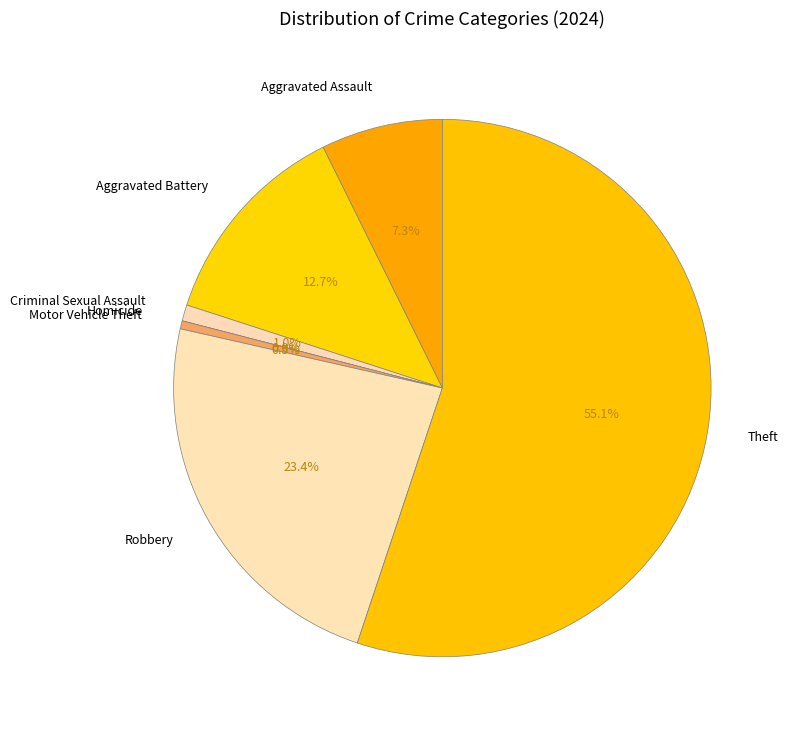

Rank the categories by value from lowest to highest.

Homicide, Motor Vehicle Theft, Criminal Sexual Assault, Aggravated Assault, Aggravated Battery, Robbery, Theft